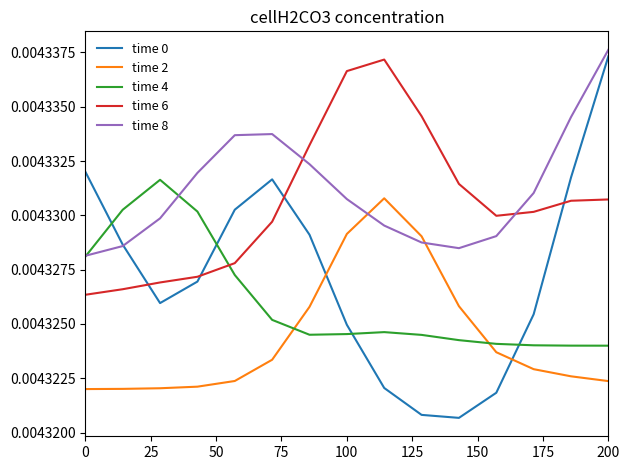

True or false: time 6 and time 8 intersect in this chart.

True